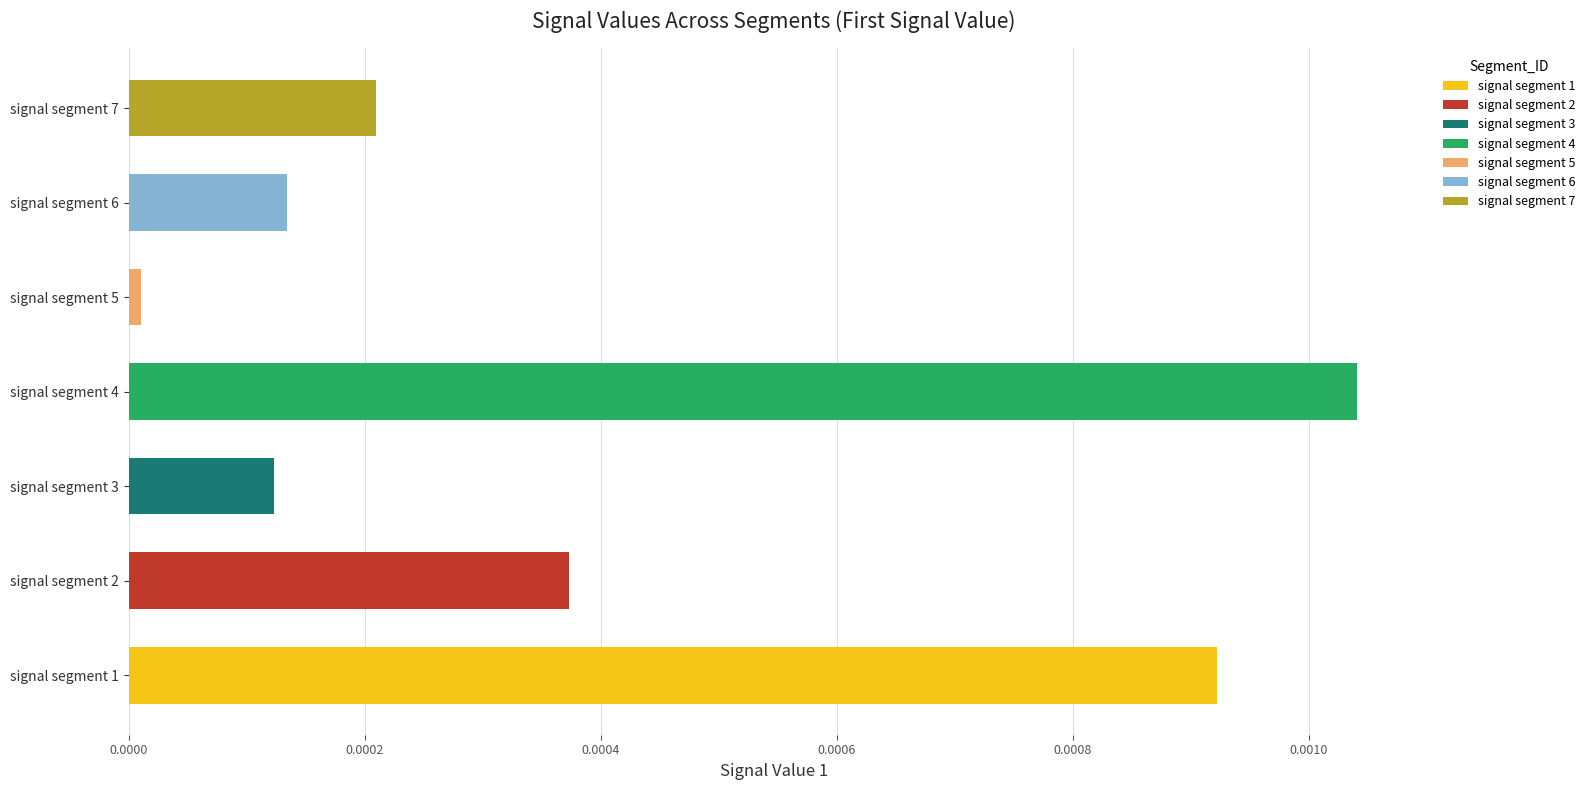

Rank the categories by value from highest to lowest.

signal segment 4, signal segment 1, signal segment 2, signal segment 7, signal segment 6, signal segment 3, signal segment 5